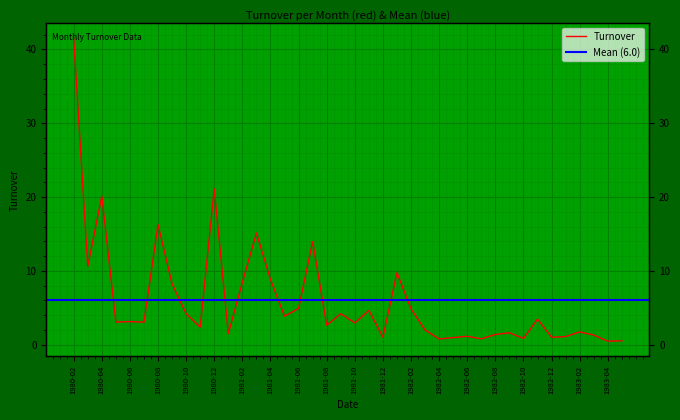

What is the sum of all values?

240.0